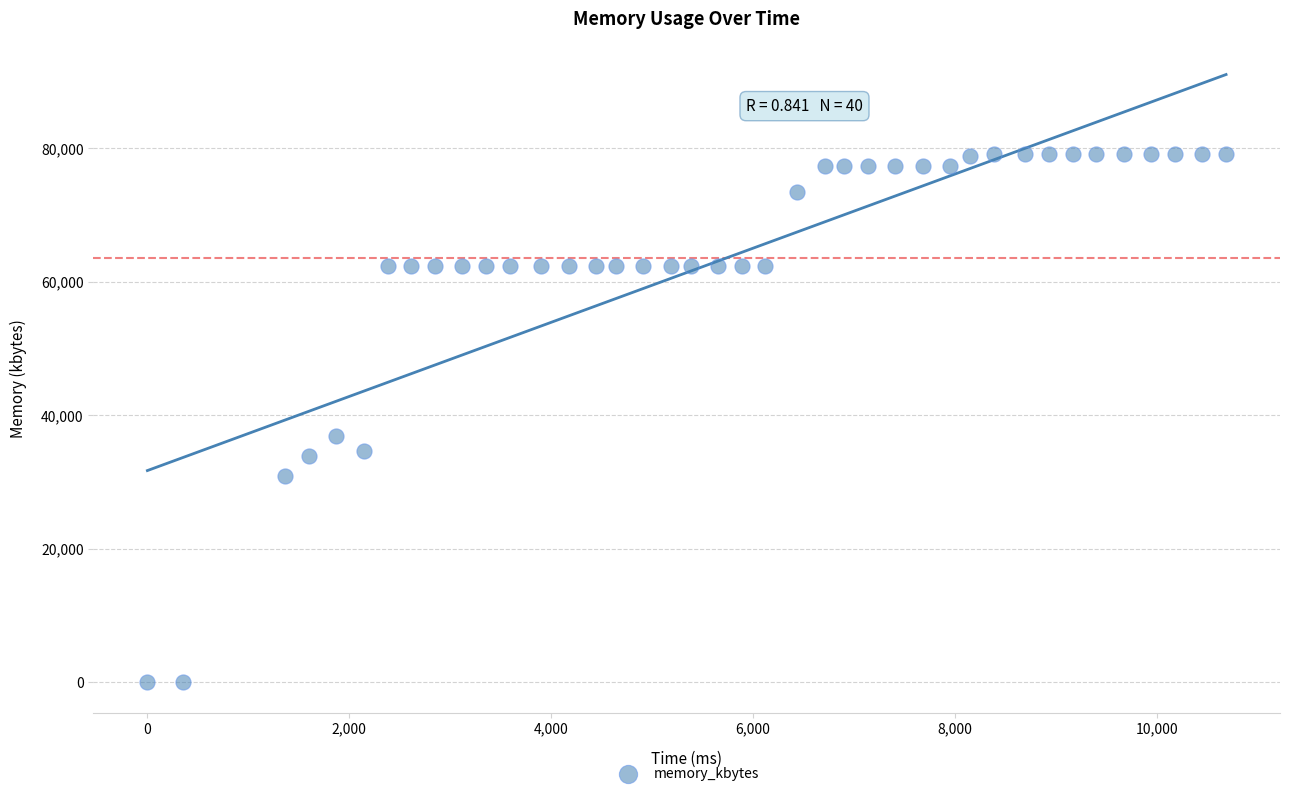

What is the range of Y values (max minus min)?

79176